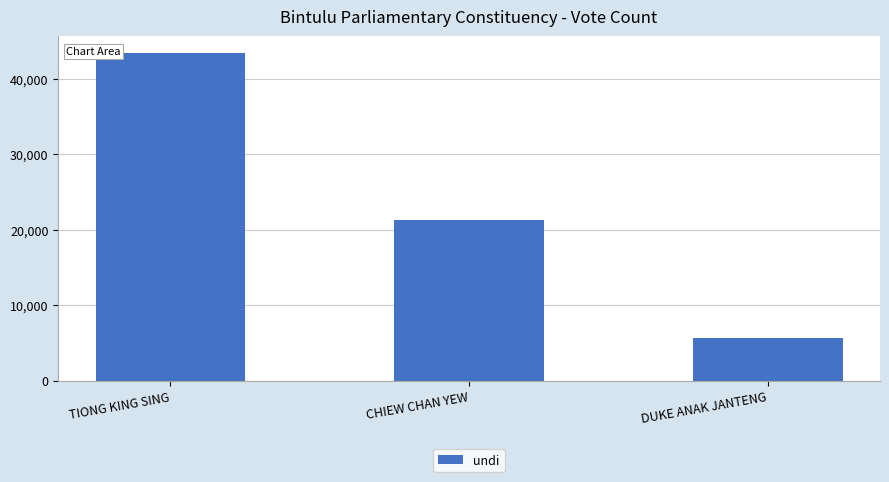

The value at TIONG KING SING is 58371. True or false?

False